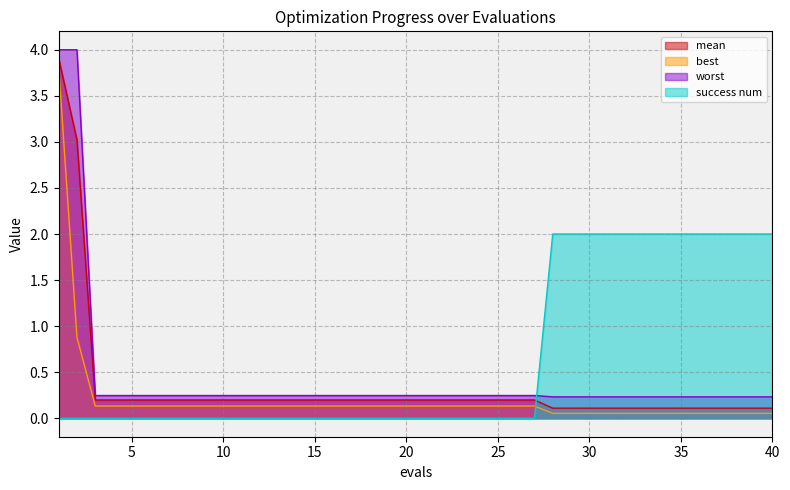

Reading left to right, list all the values displayed in this chart.

mean: 1=3.9	2=3.0	3=0.2	4=0.2	5=0.2	6=0.2	7=0.2	8=0.2	9=0.2	10=0.2	11=0.2	12=0.2	13=0.2	14=0.2	15=0.2	16=0.2	17=0.2	18=0.2	19=0.2	20=0.2	21=0.2	22=0.2	23=0.2	24=0.2	25=0.2	26=0.2	27=0.2	28=0.1	29=0.1	30=0.1	31=0.1	32=0.1	33=0.1	34=0.1	35=0.1	36=0.1	37=0.1	38=0.1	39=0.1	40=0.1
best: 1=3.8	2=0.9	3=0.1	4=0.1	5=0.1	6=0.1	7=0.1	8=0.1	9=0.1	10=0.1	11=0.1	12=0.1	13=0.1	14=0.1	15=0.1	16=0.1	17=0.1	18=0.1	19=0.1	20=0.1	21=0.1	22=0.1	23=0.1	24=0.1	25=0.1	26=0.1	27=0.1	28=0.1	29=0.1	30=0.1	31=0.1	32=0.1	33=0.1	34=0.1	35=0.1	36=0.1	37=0.1	38=0.1	39=0.1	40=0.1
worst: 1=4.0	2=4.0	3=0.2	4=0.2	5=0.2	6=0.2	7=0.2	8=0.2	9=0.2	10=0.2	11=0.2	12=0.2	13=0.2	14=0.2	15=0.2	16=0.2	17=0.2	18=0.2	19=0.2	20=0.2	21=0.2	22=0.2	23=0.2	24=0.2	25=0.2	26=0.2	27=0.2	28=0.2	29=0.2	30=0.2	31=0.2	32=0.2	33=0.2	34=0.2	35=0.2	36=0.2	37=0.2	38=0.2	39=0.2	40=0.2
success num: 1=0.0	2=0.0	3=0.0	4=0.0	5=0.0	6=0.0	7=0.0	8=0.0	9=0.0	10=0.0	11=0.0	12=0.0	13=0.0	14=0.0	15=0.0	16=0.0	17=0.0	18=0.0	19=0.0	20=0.0	21=0.0	22=0.0	23=0.0	24=0.0	25=0.0	26=0.0	27=0.0	28=2.0	29=2.0	30=2.0	31=2.0	32=2.0	33=2.0	34=2.0	35=2.0	36=2.0	37=2.0	38=2.0	39=2.0	40=2.0